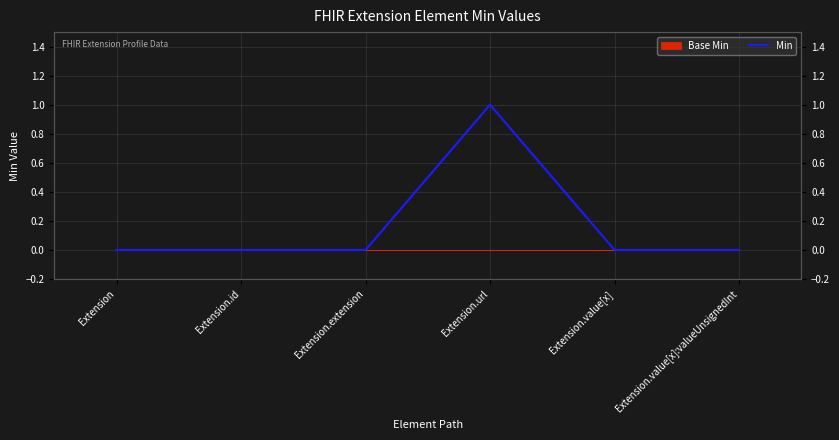

Is this an area chart (filled region under the line)?

No